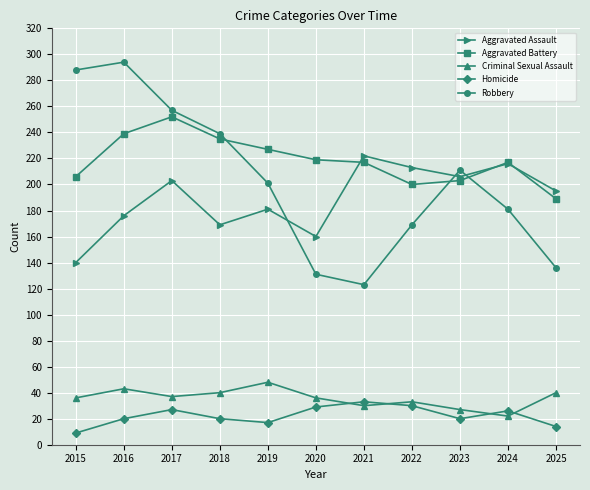

Read the Aggravated Assault value at 2023.

206